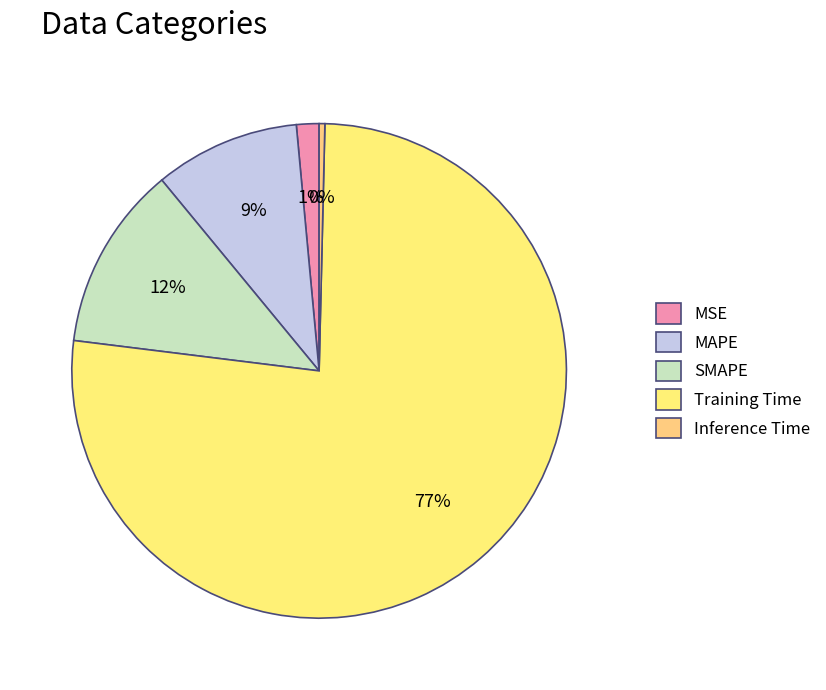

How many slices are in this pie chart?

5